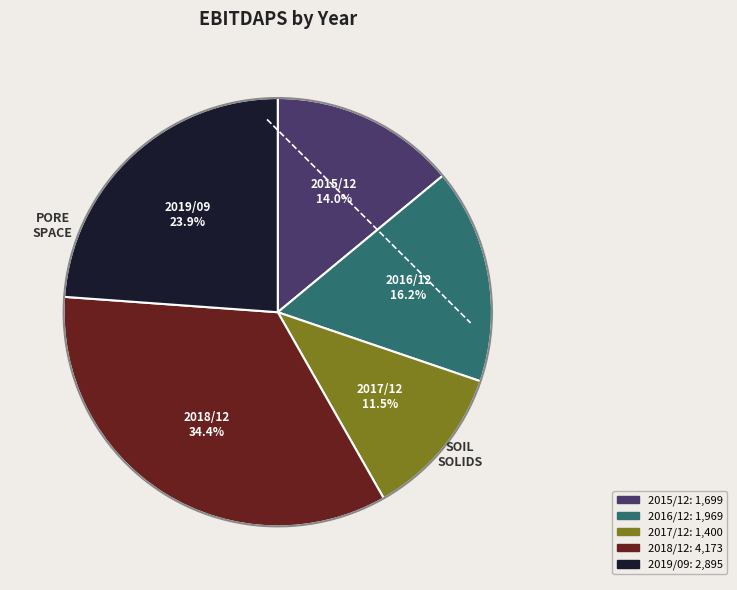

Which slice is the smallest?

2017/12